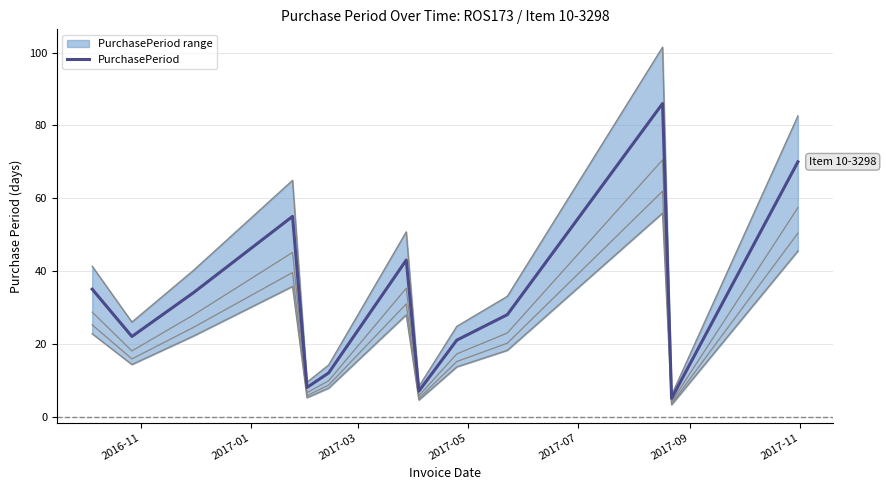

What is the minimum value for PurchasePeriod?

5